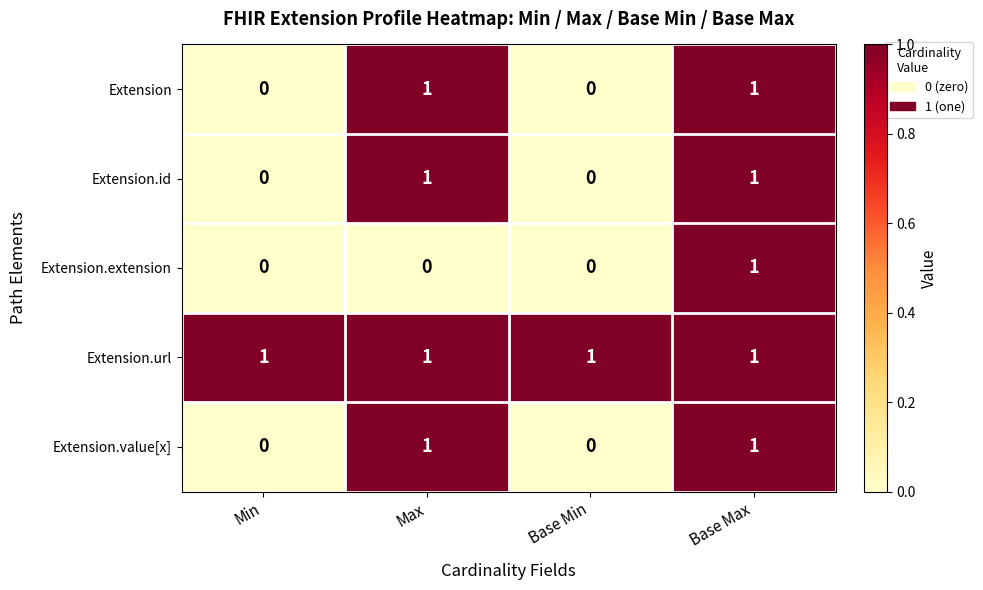

Reading left to right, extract all data points from this chart.

Extension: 0	1	0	1
Extension.id: 0	1	0	1
Extension.extension: 0	0	0	1
Extension.url: 1	1	1	1
Extension.value[x]: 0	1	0	1